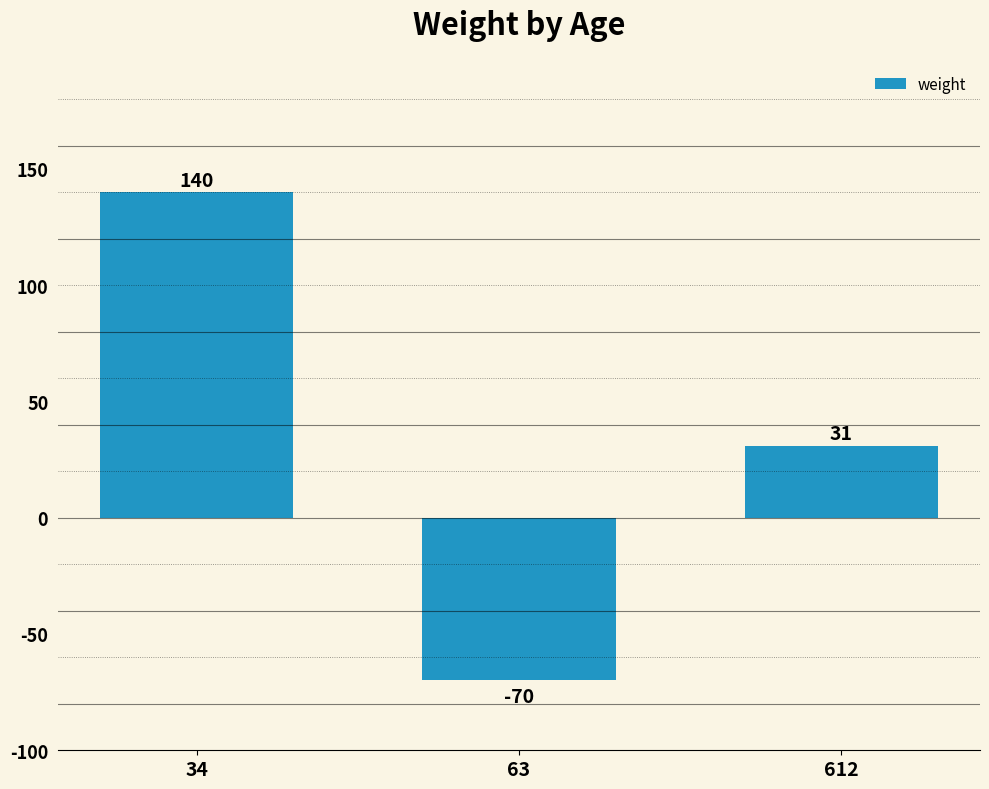

Between 34 and 63, which is larger?

34